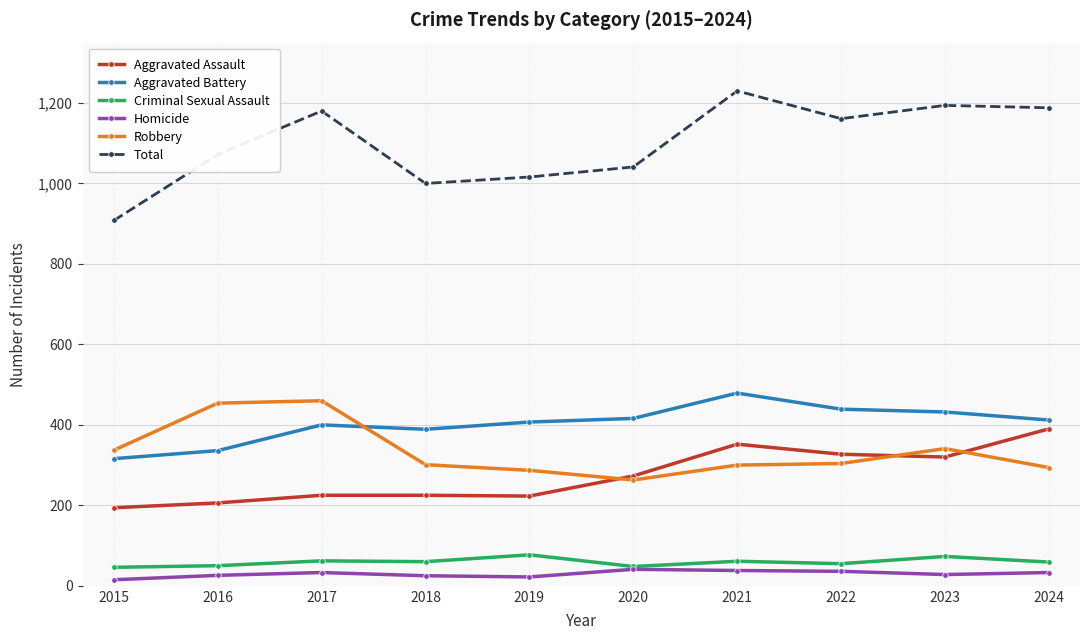

How many values in the Criminal Sexual Assault series are below 60?

5